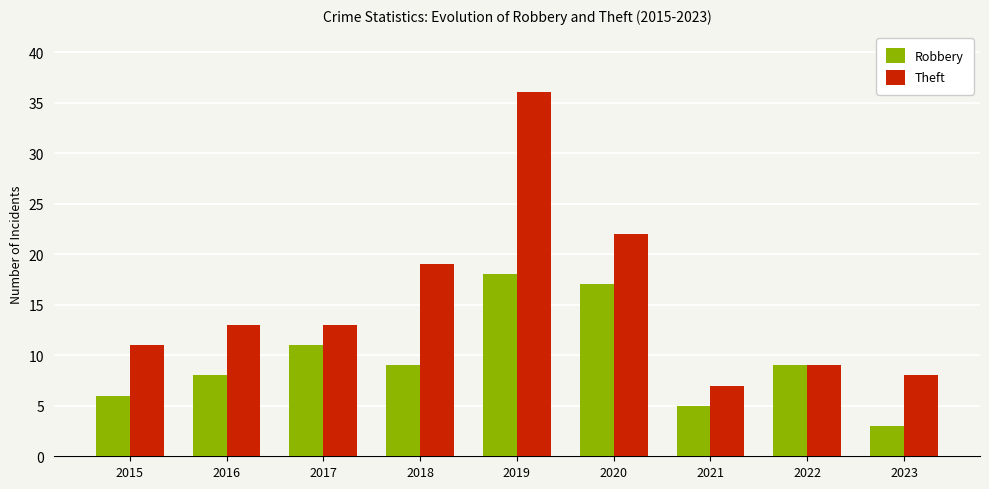

Rank the series by their maximum value, from lowest to highest.

Robbery, Theft